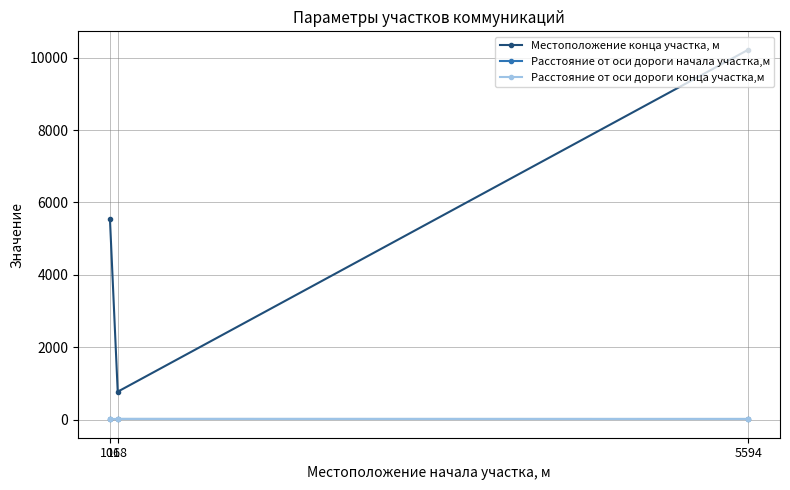

Which series has the largest total across all categories?

Местоположение конца участка, м